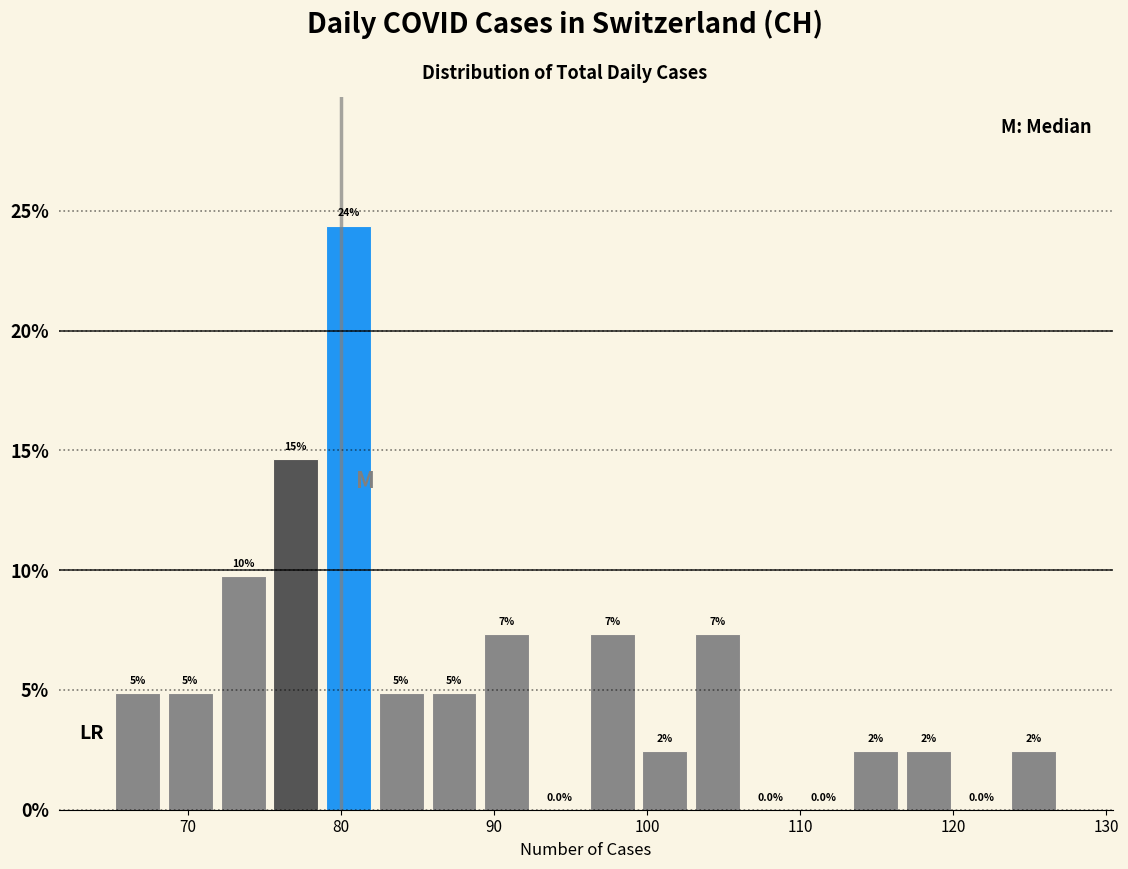

Around what value on the x-axis is the tallest bar? Give the approximate position of its centre, as read against the axis.

81